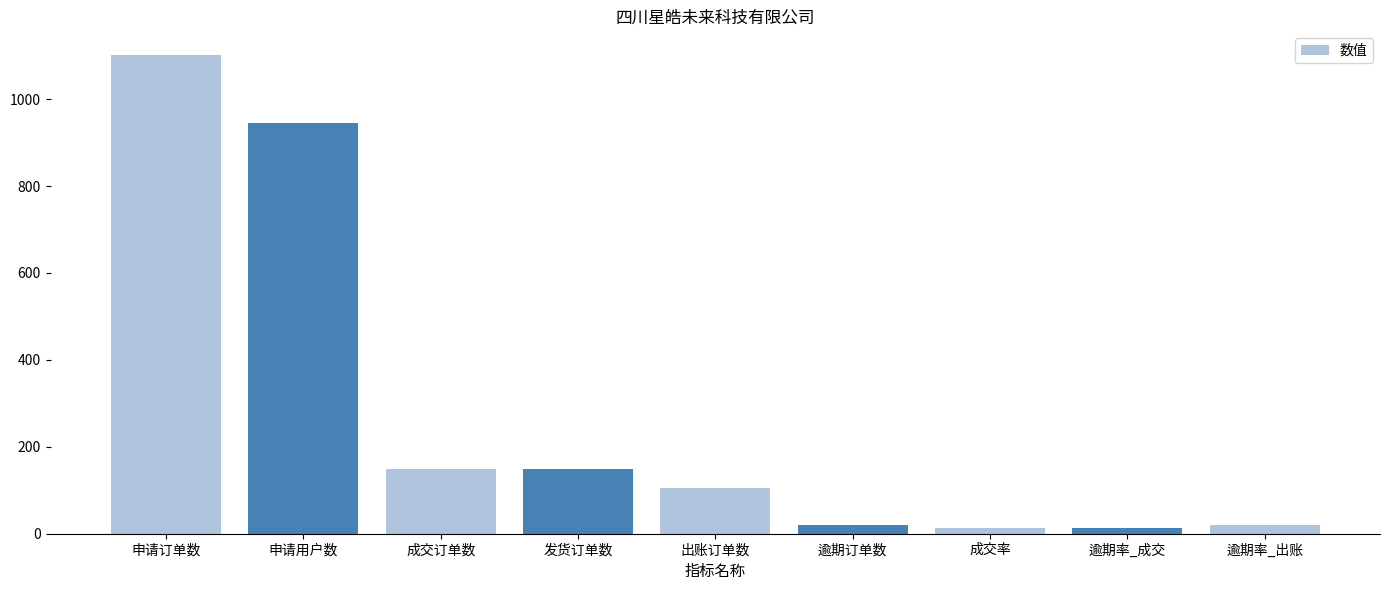

True or false: the data shows 104.0 at 出账订单数.

True